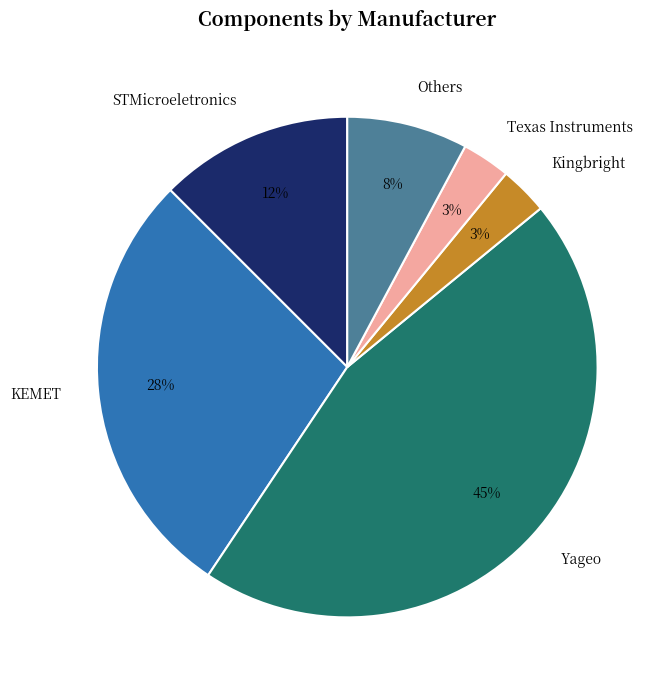

True or false: Yageo accounts for 51% of the total.

False